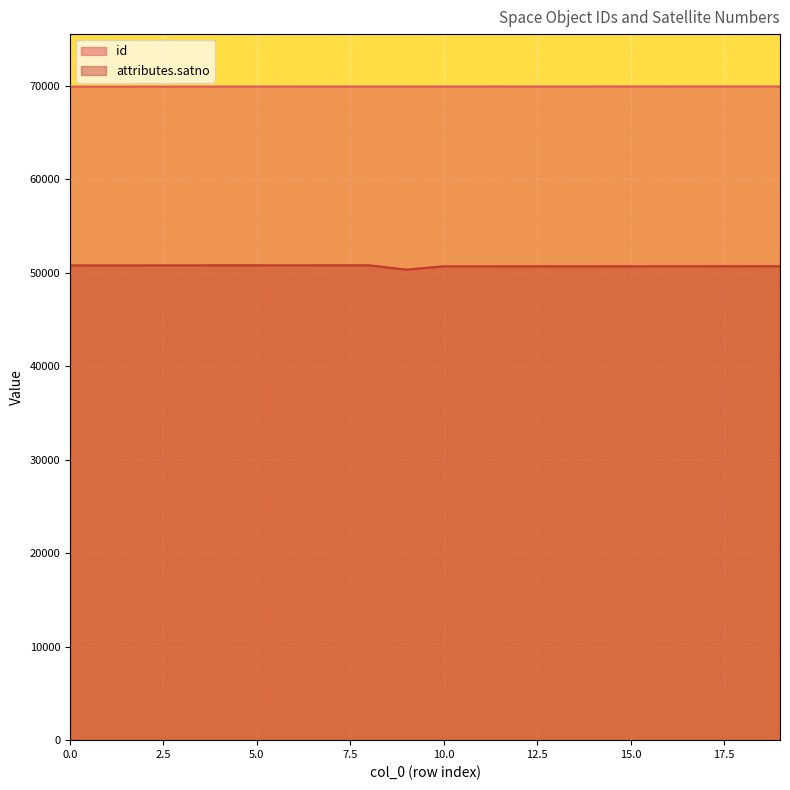

What is the sum of the id values at 1 and 5?

139786